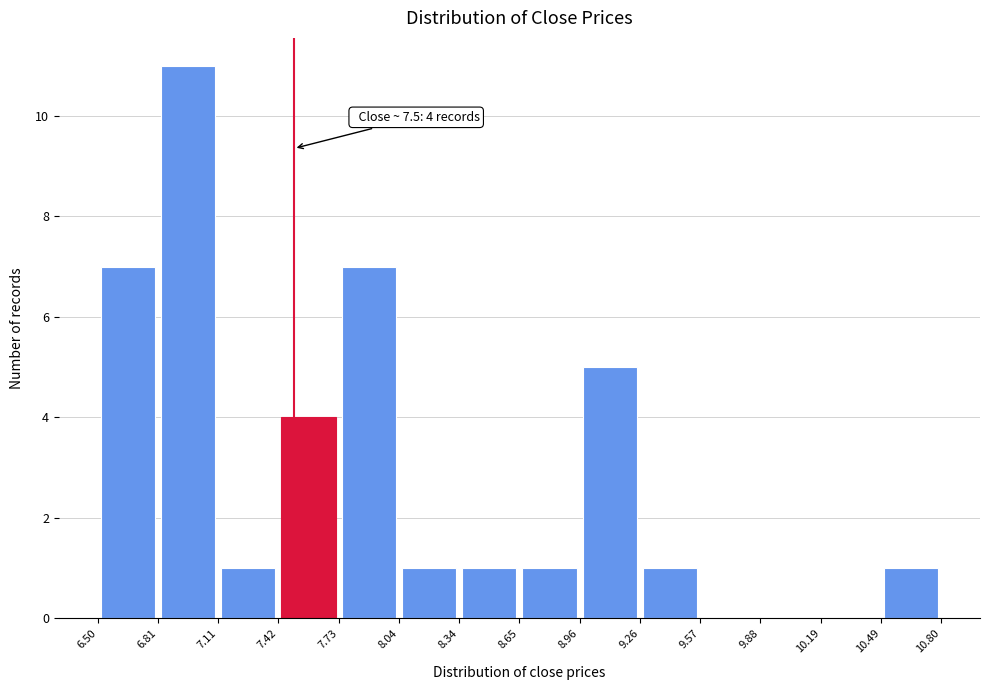

Which range on the x-axis has the tallest bar?

6.81 to 7.11